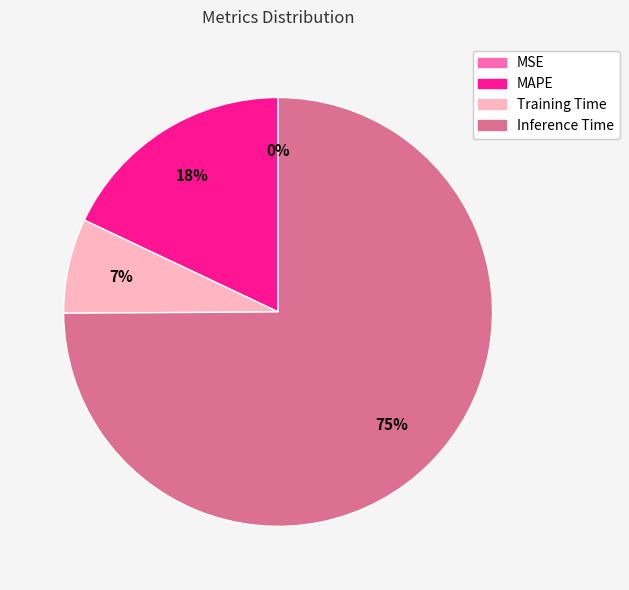

The Training Time slice represents 13% of the pie. True or false?

False